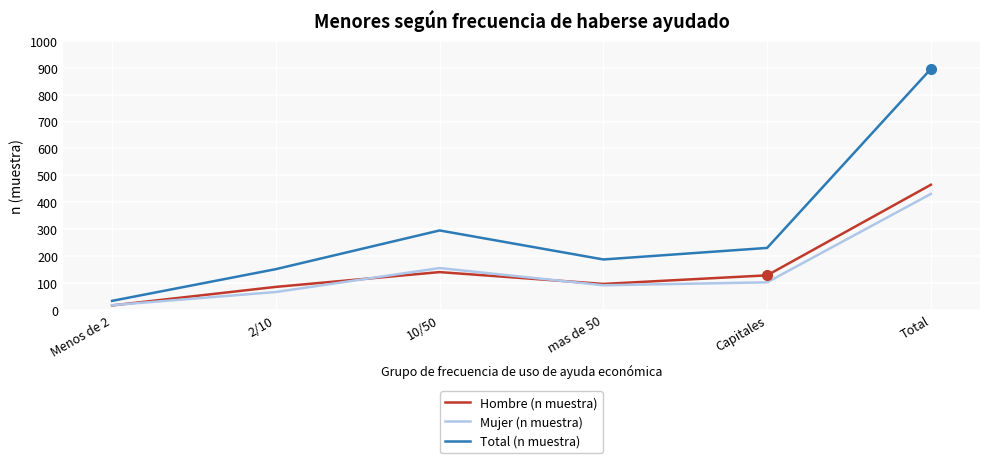

Which series ends up on top after the final intersection of Hombre (n muestra) and Mujer (n muestra)?

Hombre (n muestra)